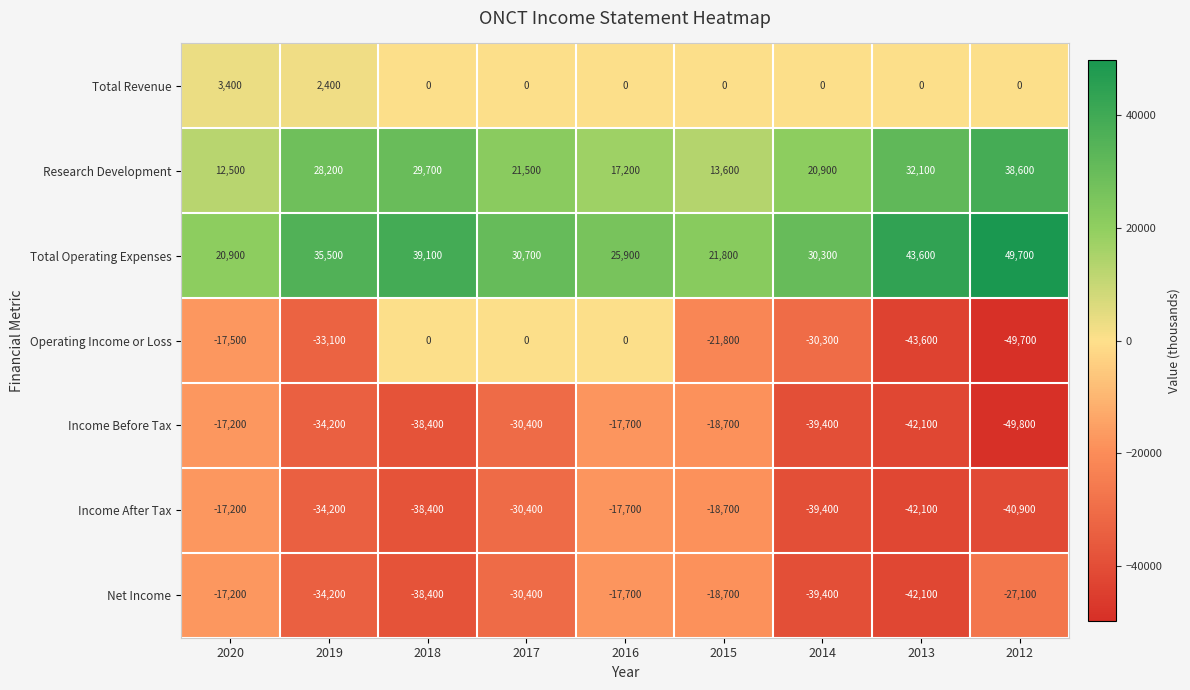

True or false: Research Development has a value of 28200 at 2019.

True